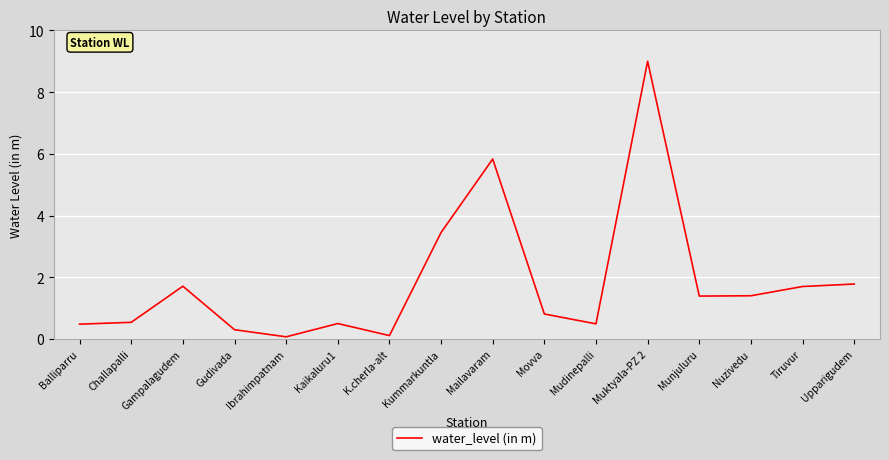

What is the change in value from Gudivada to Mailavaram?

+5.5